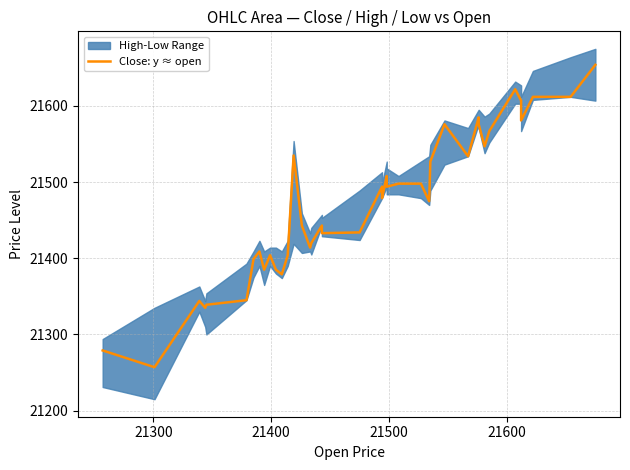

Count the number of values greater than 21479.

19